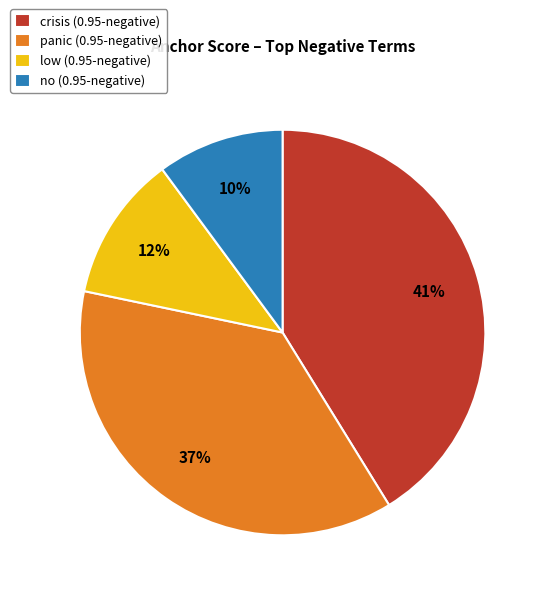

Which category has the smallest portion of the pie?

no (0.95-negative)